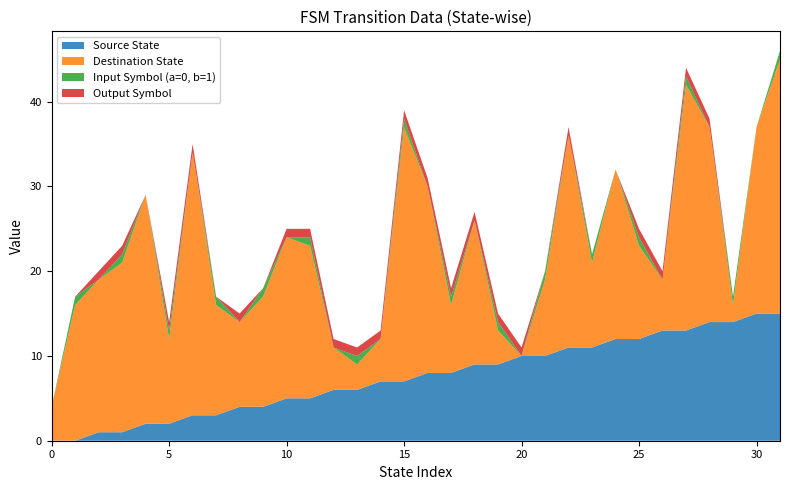

Reading left to right, transcribe all the data shown in this chart.

Source State: 0	0	1	1	2	2	3	3	4	4	5	5	6	6	7	7	8	8	9	9	10	10	11	11	12	12	13	13	14	14	15	15
Destination State: 4	16	18	20	27	10	31	13	10	13	19	18	5	3	5	30	22	8	17	4	0	9	25	10	20	11	6	29	23	2	22	30
Input Symbol (a=0, b=1): 0	1	0	1	0	1	0	1	0	1	0	1	0	1	0	1	0	1	0	1	0	1	0	1	0	1	0	1	0	1	0	1
Output Symbol: 0	0	1	1	0	1	1	0	1	0	1	1	1	1	1	1	1	1	1	1	1	0	1	0	0	1	1	1	1	0	0	0